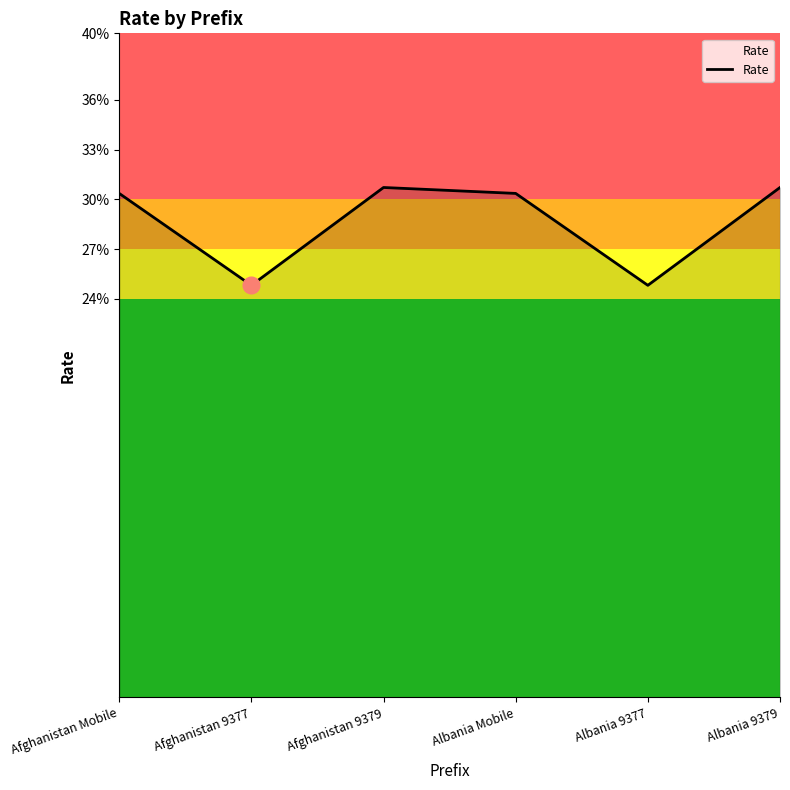

How many points are lower than both their immediate neighbors (excluding endpoints)?

2